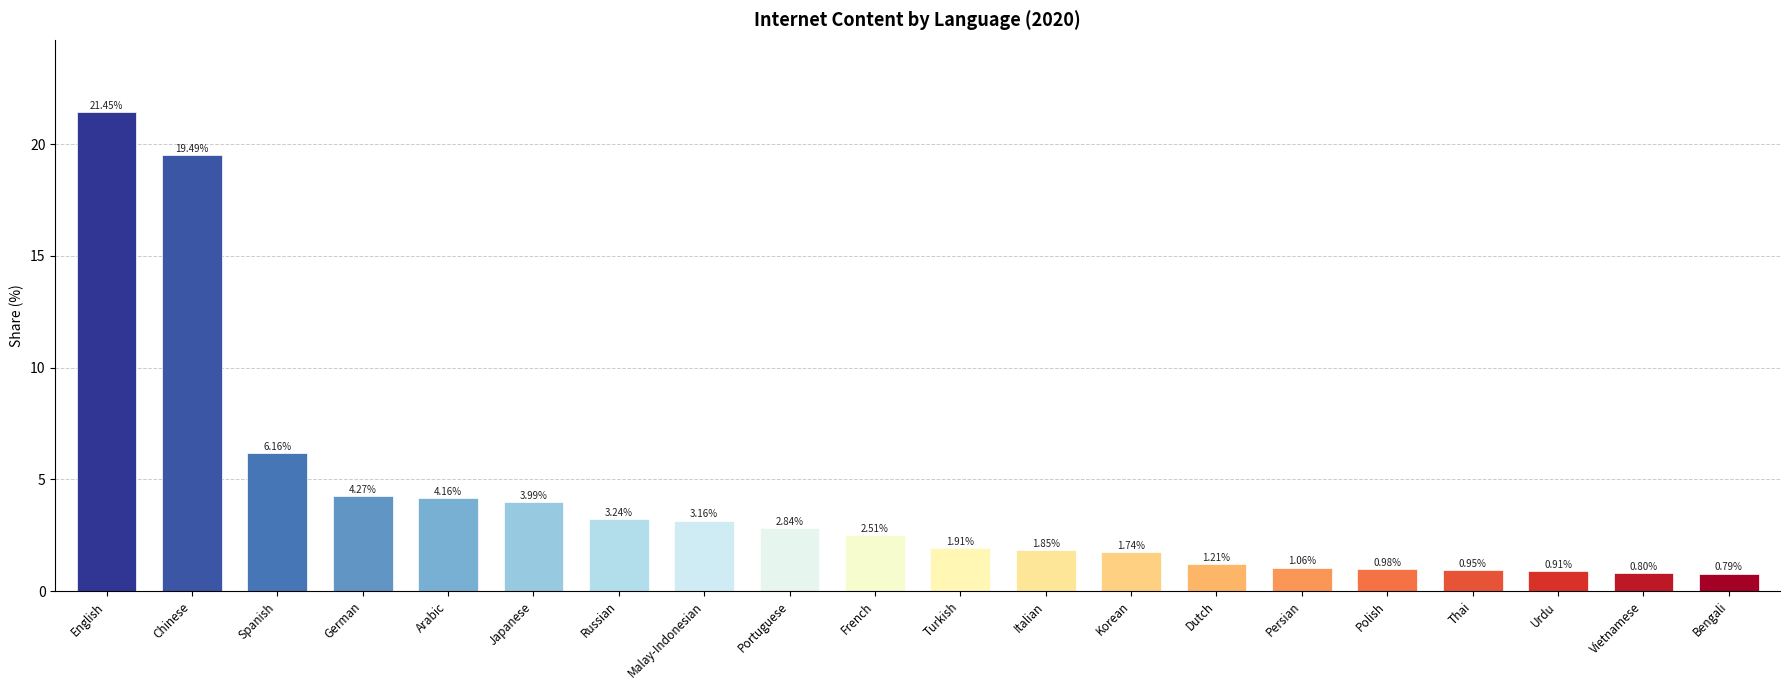

What is the sum of the values at Dutch and Chinese?

20.7